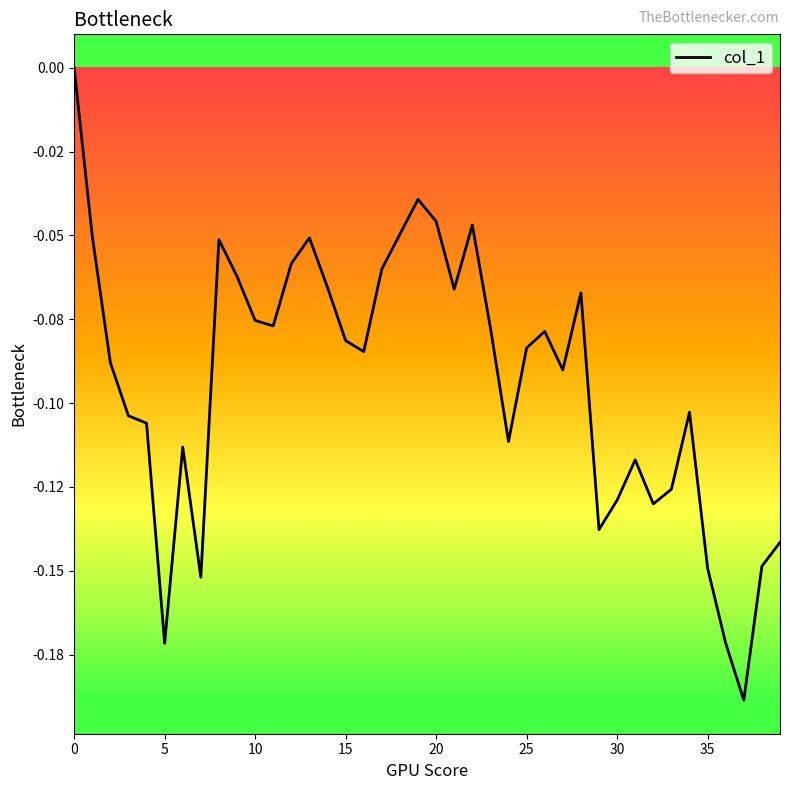

Reading left to right, extract all data points from this chart.

0.0	-0.1	-0.1	-0.1	-0.1	-0.2	-0.1	-0.2	-0.1	-0.1	-0.1	-0.1	-0.1	-0.1	-0.1	-0.1	-0.1	-0.1	-0.0	-0.0	-0.0	-0.1	-0.0	-0.1	-0.1	-0.1	-0.1	-0.1	-0.1	-0.1	-0.1	-0.1	-0.1	-0.1	-0.1	-0.1	-0.2	-0.2	-0.1	-0.1